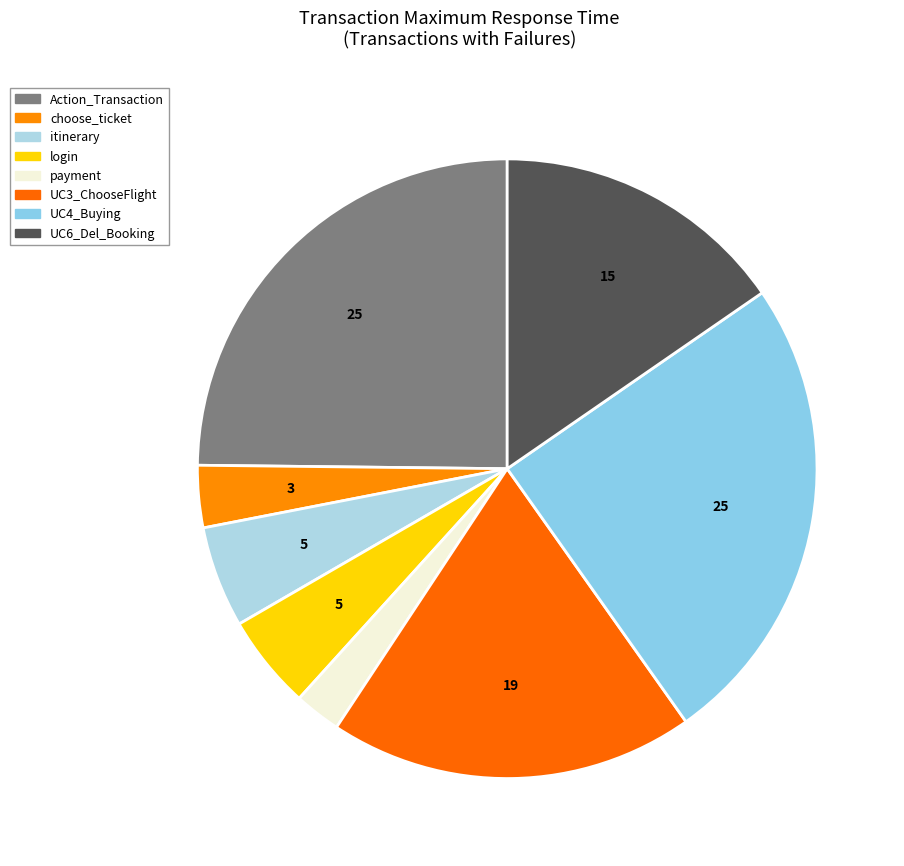

Is it true that Action_Transaction is 25% of the pie?

True